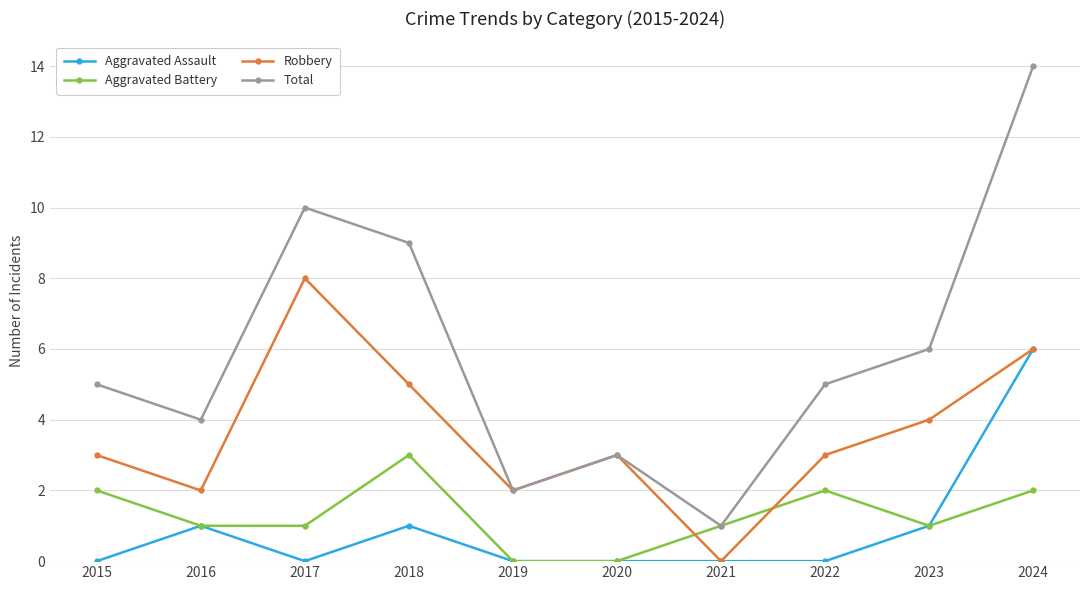

The Aggravated Battery series shows 1 at 2017. True or false?

True